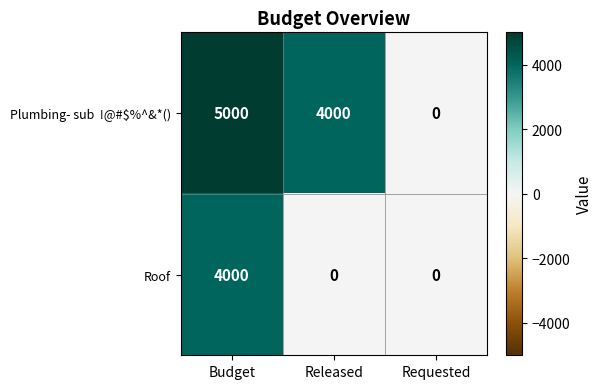

What is the sum of the Roof values at Budget and Requested?

4000